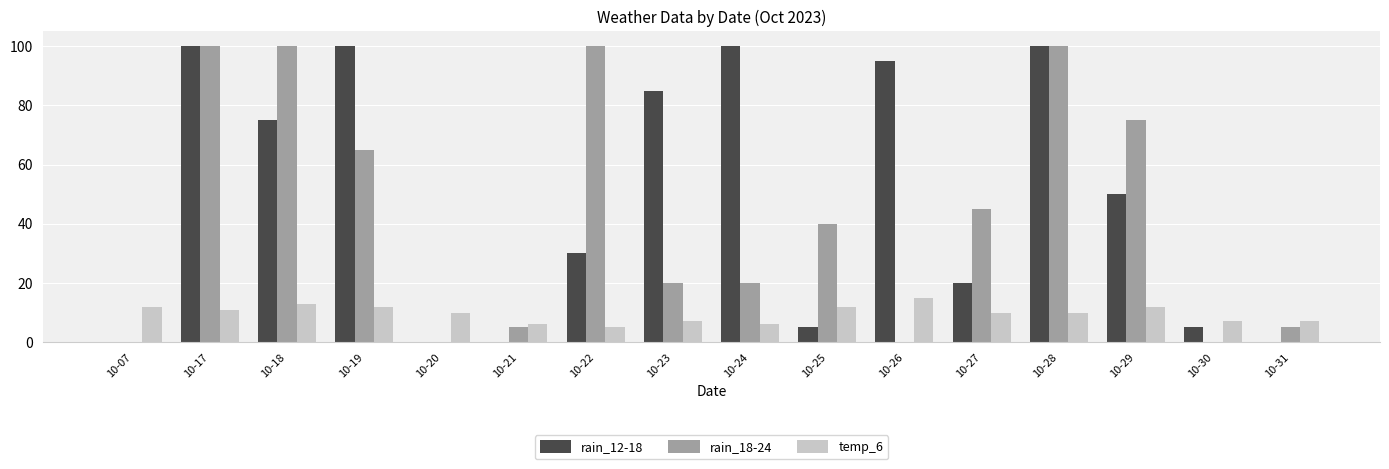

Count the number of categories in the chart.

16